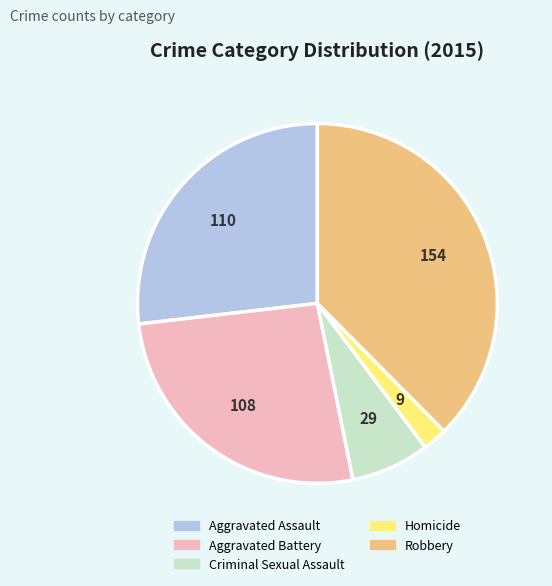

Count the number of slices in the pie.

5